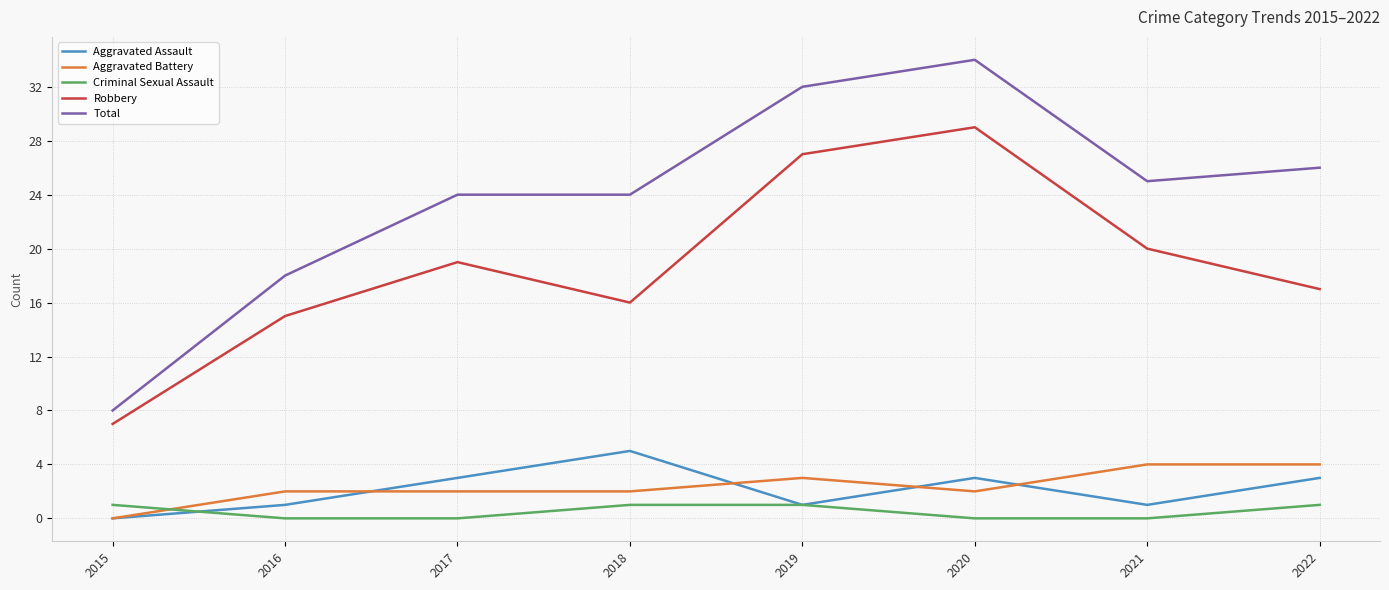

What is the sum of the Robbery values at 2020 and 2018?

45